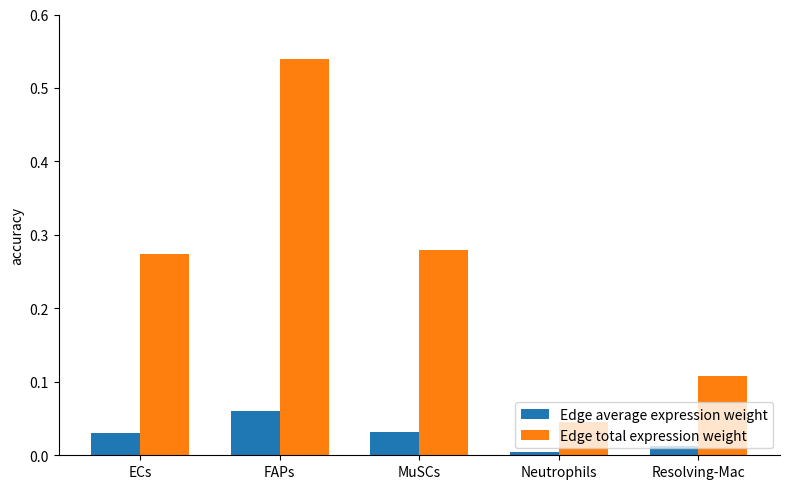

What is the label of the 2nd bar from the right?

Neutrophils